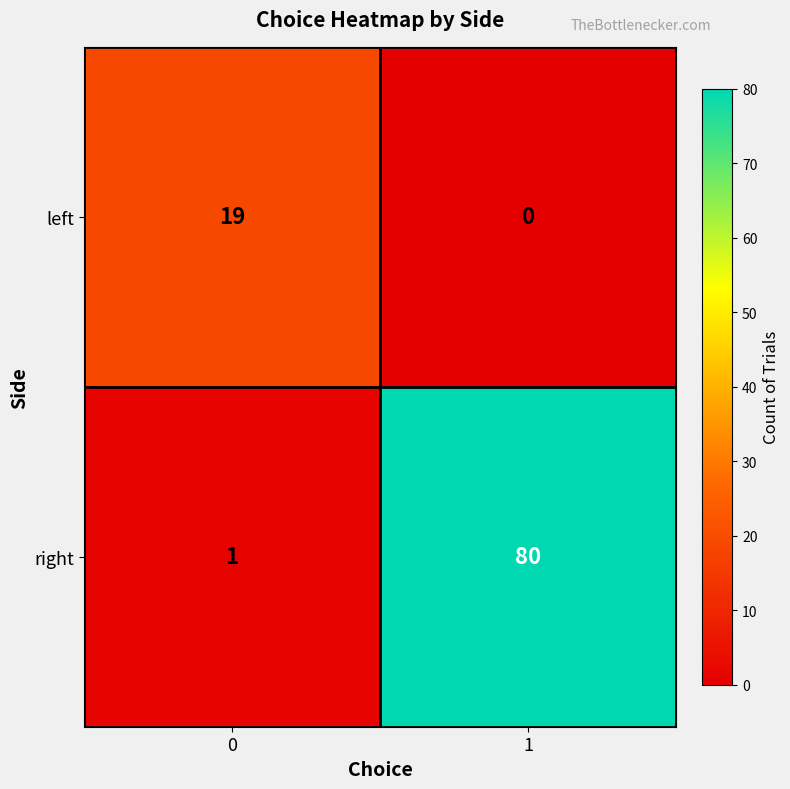

At which category is the sum across all series the highest?

1